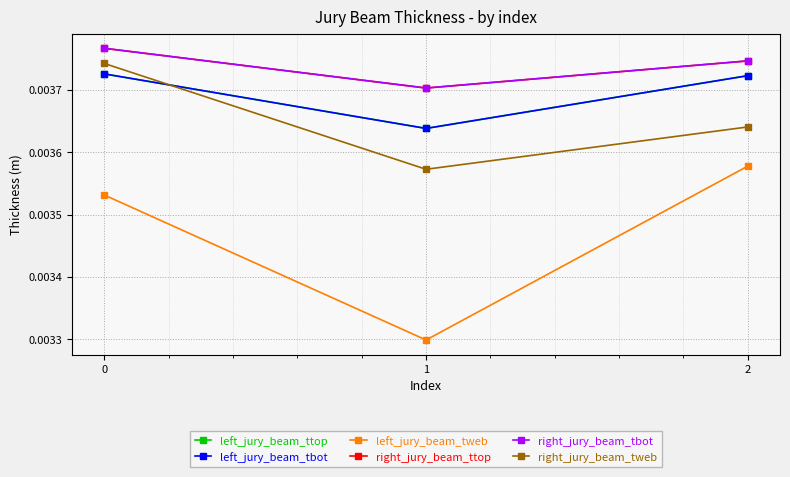

At which label does left_jury_beam_tbot reach its minimum?

1